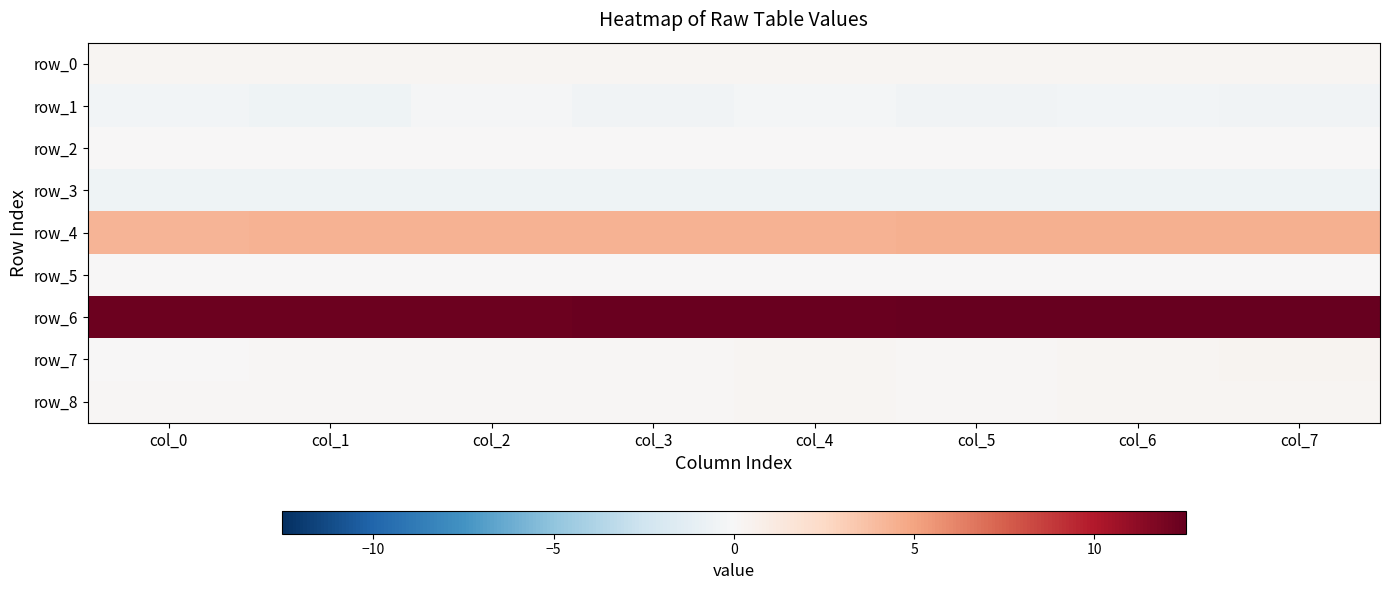

What is the total value across all series at col_4?

16.7